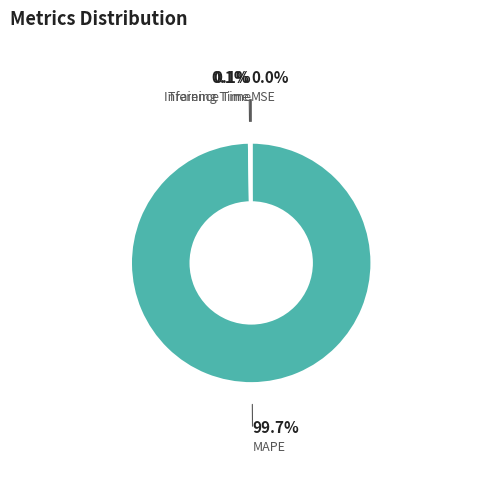

Which category has the biggest portion of the pie?

MAPE